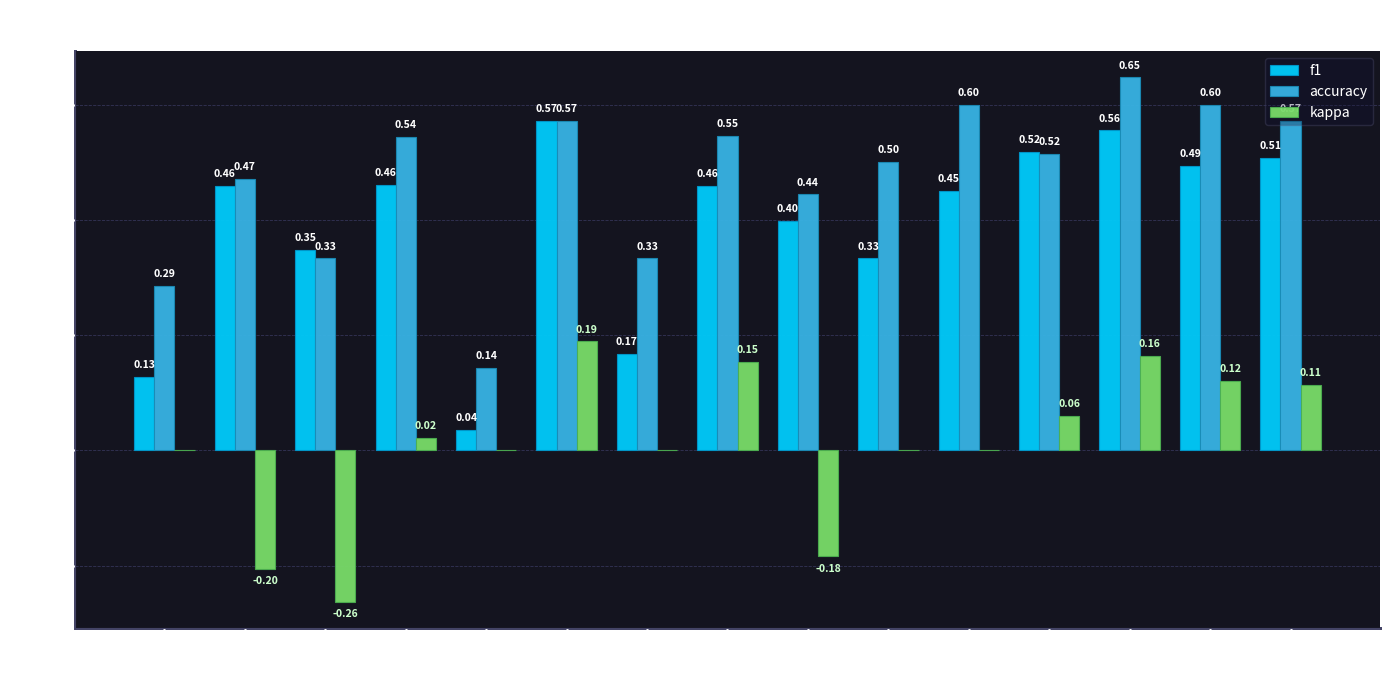

Which series has the widest spread of values?

f1